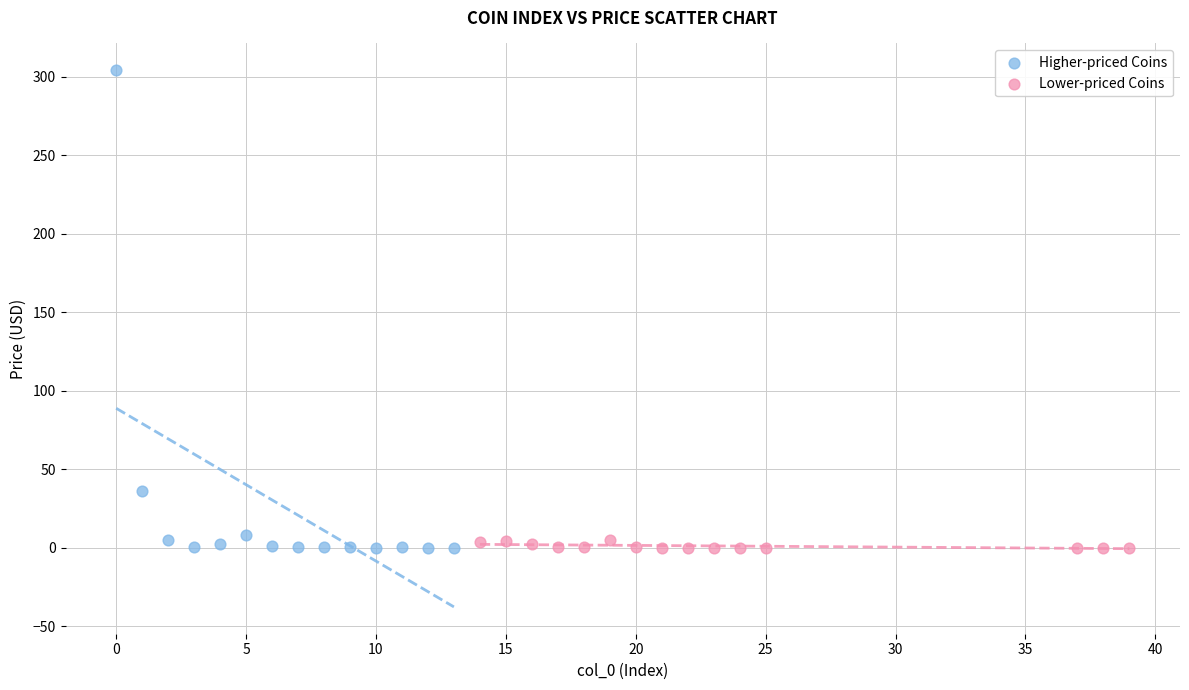

Which series has the largest Y range (max minus min)?

Higher-priced Coins